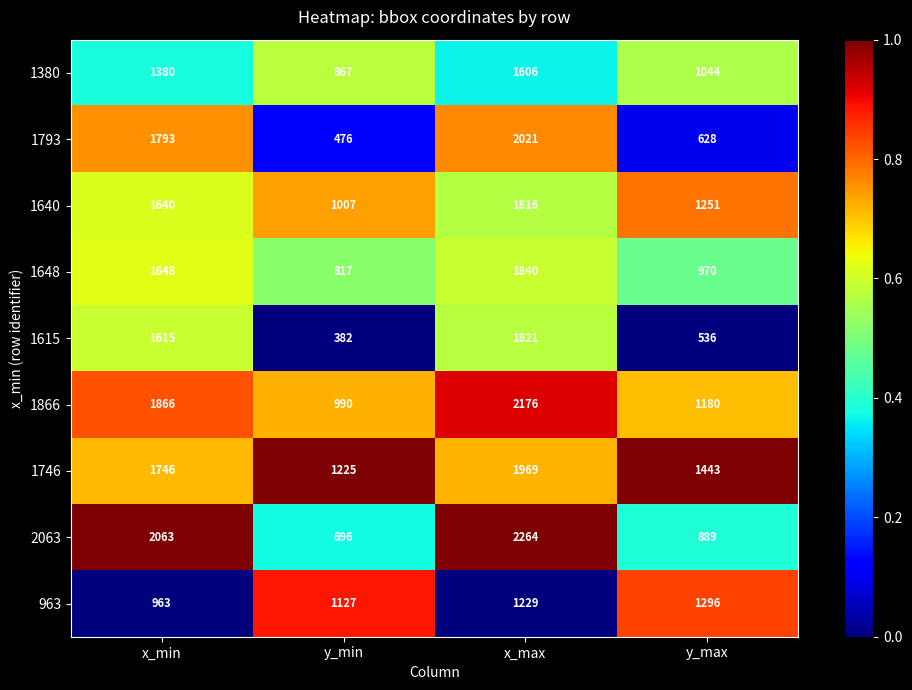

Rank the categories by 1746 value from lowest to highest.

y_min, y_max, x_min, x_max